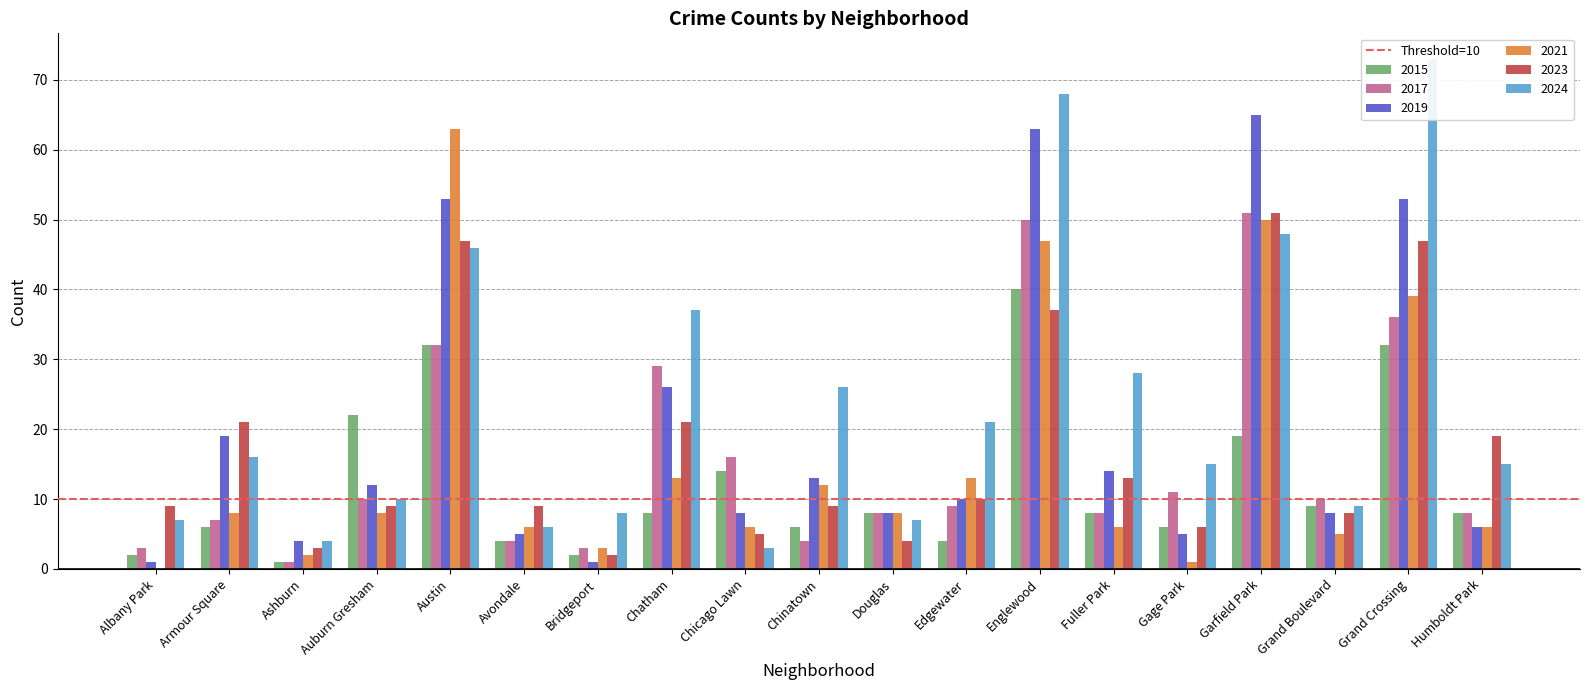

Which series has the widest spread of values?

2024